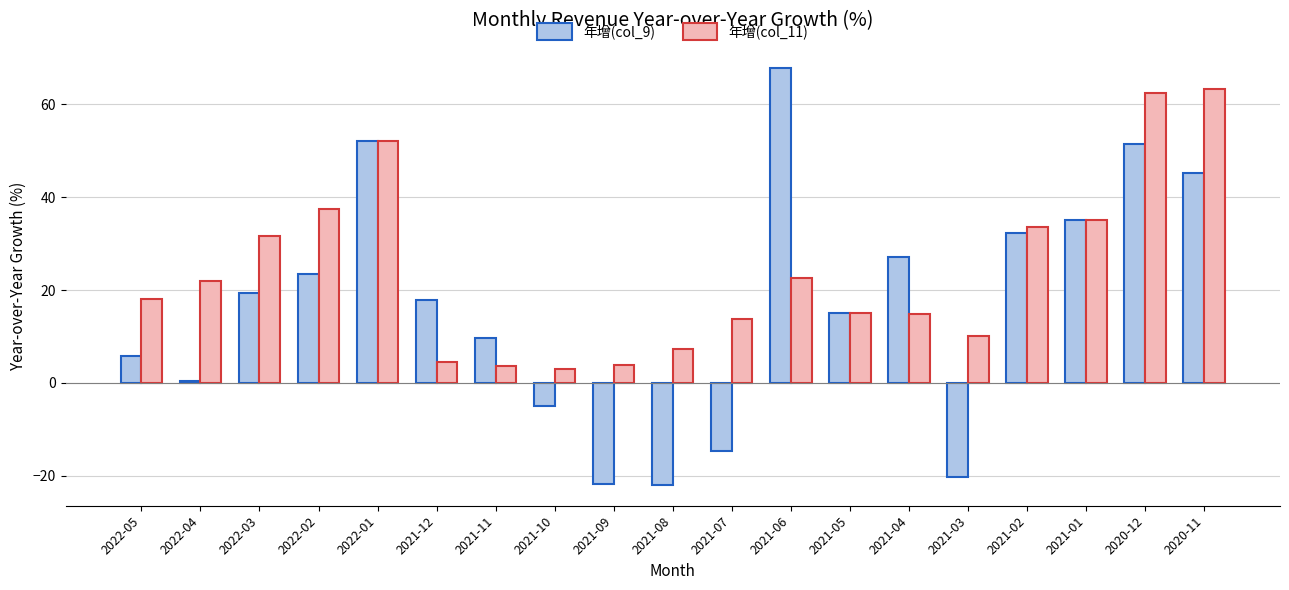

What is the highest value of the 年增(col_11) series?

63.3